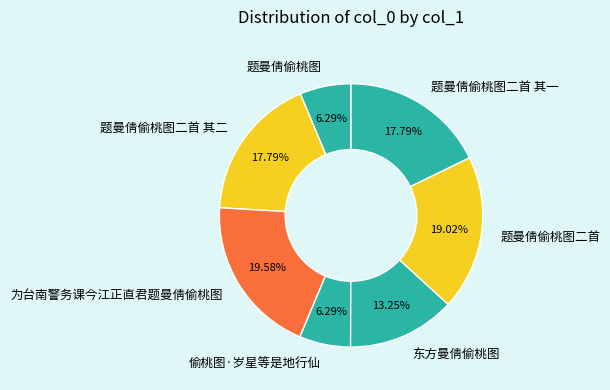

How many segments does this pie chart have?

7